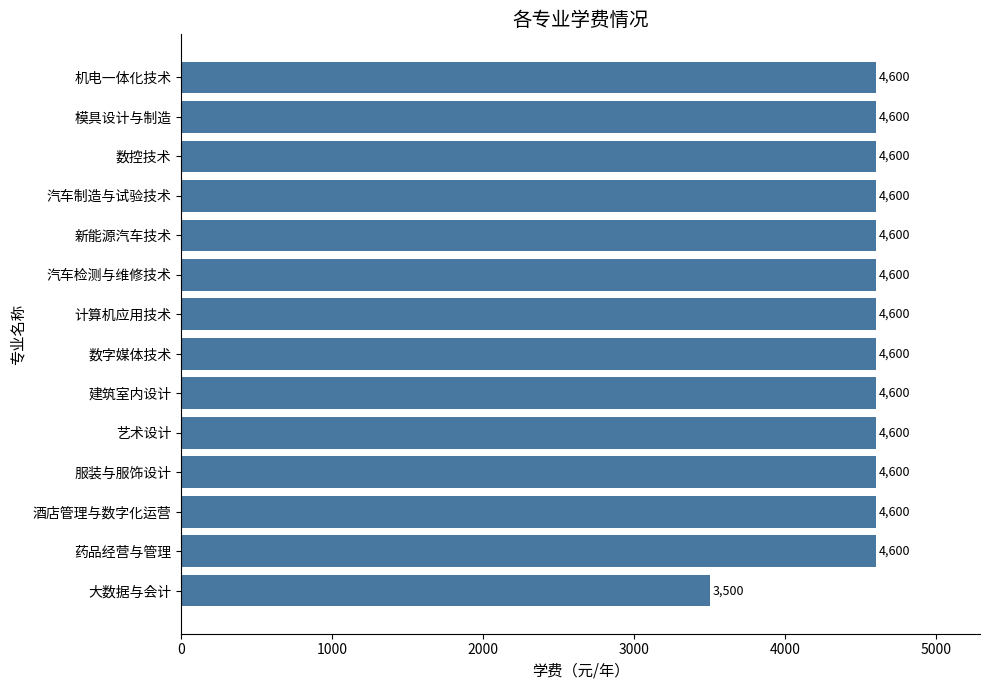

What is the minimum value shown in the chart?

3500